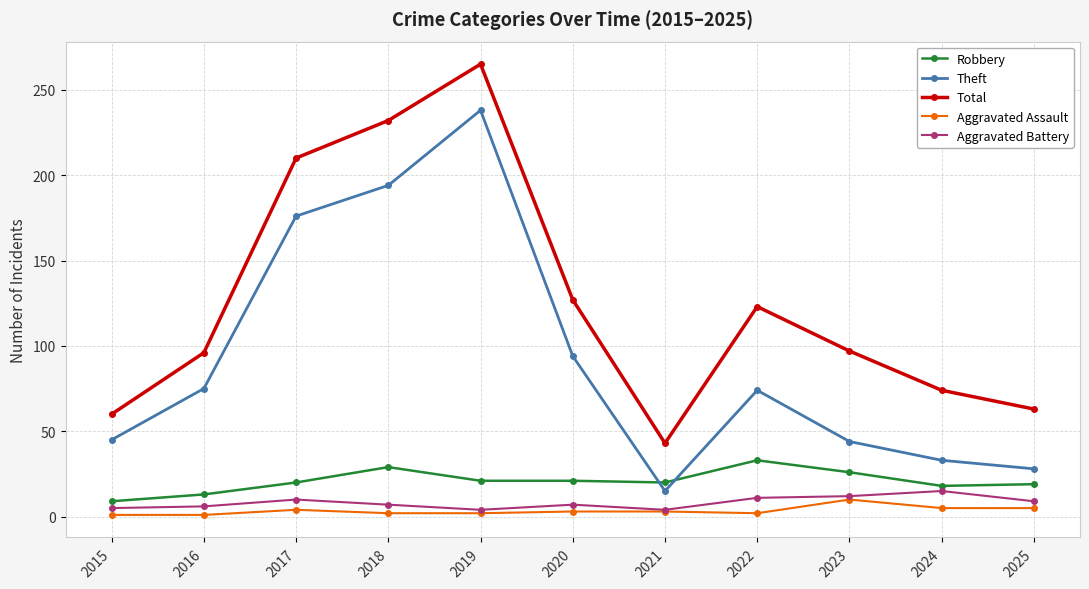

True or false: Aggravated Battery and Theft intersect in this chart.

False